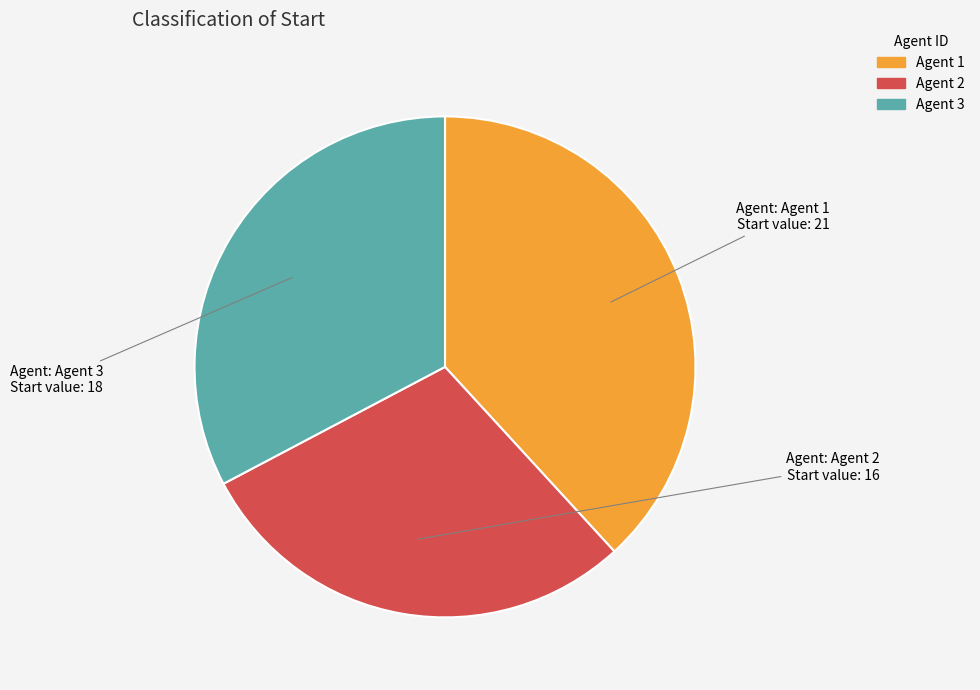

Is there a majority slice in this chart?

No